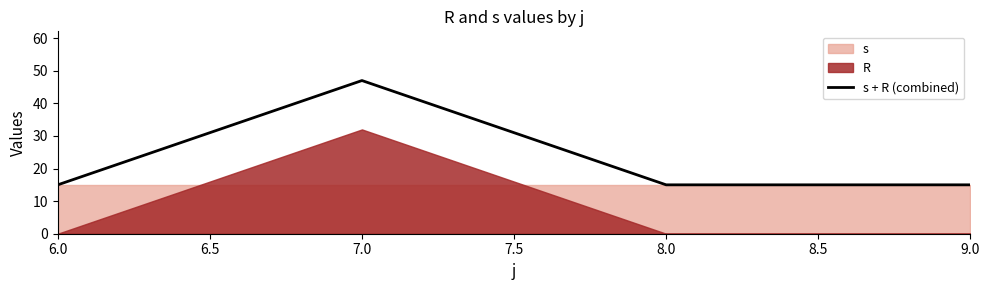

How many data points are above 15?

1